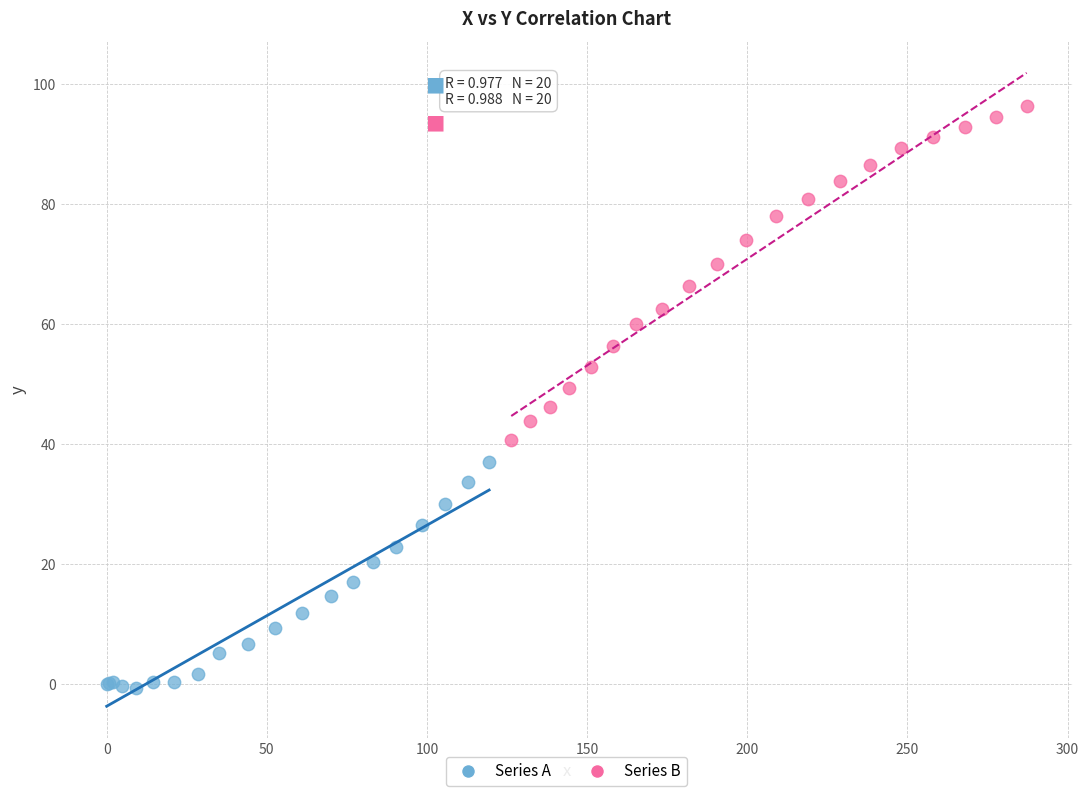

Which series reaches the minimum Y coordinate?

Series A